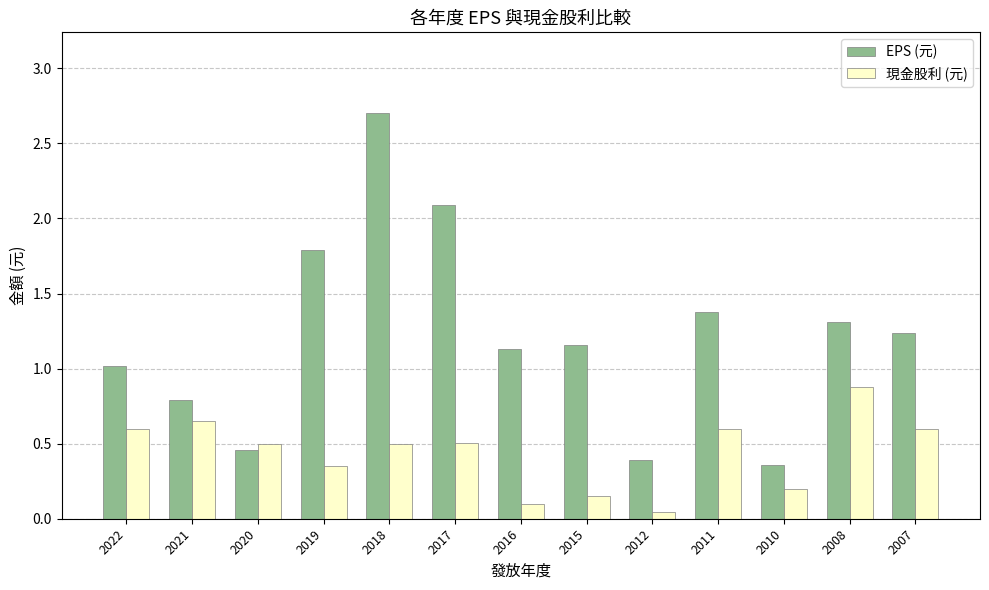

The EPS (元) series shows 0.2 at 2010. True or false?

False